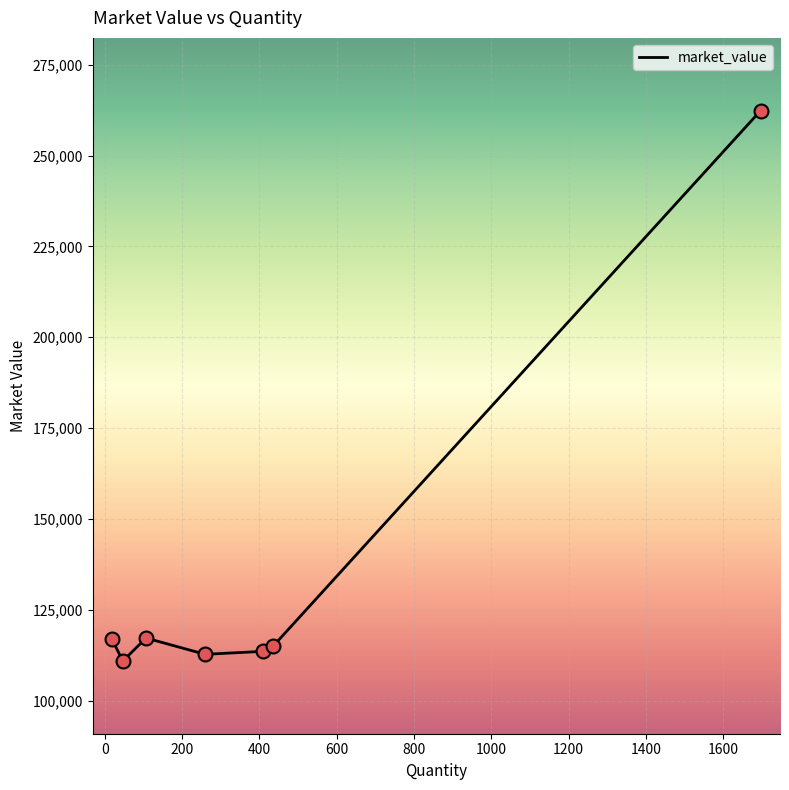

What is the minimum value shown in the chart?

110929.4